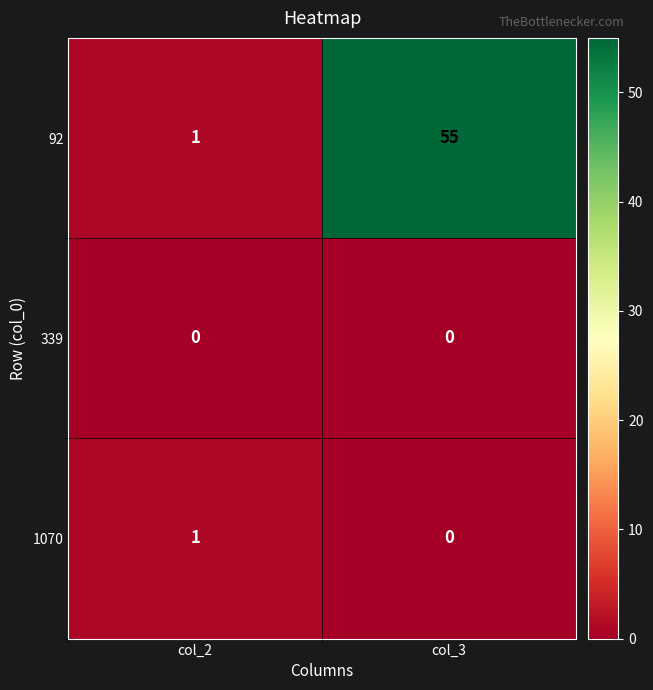

How many categories are shown in the chart?

2